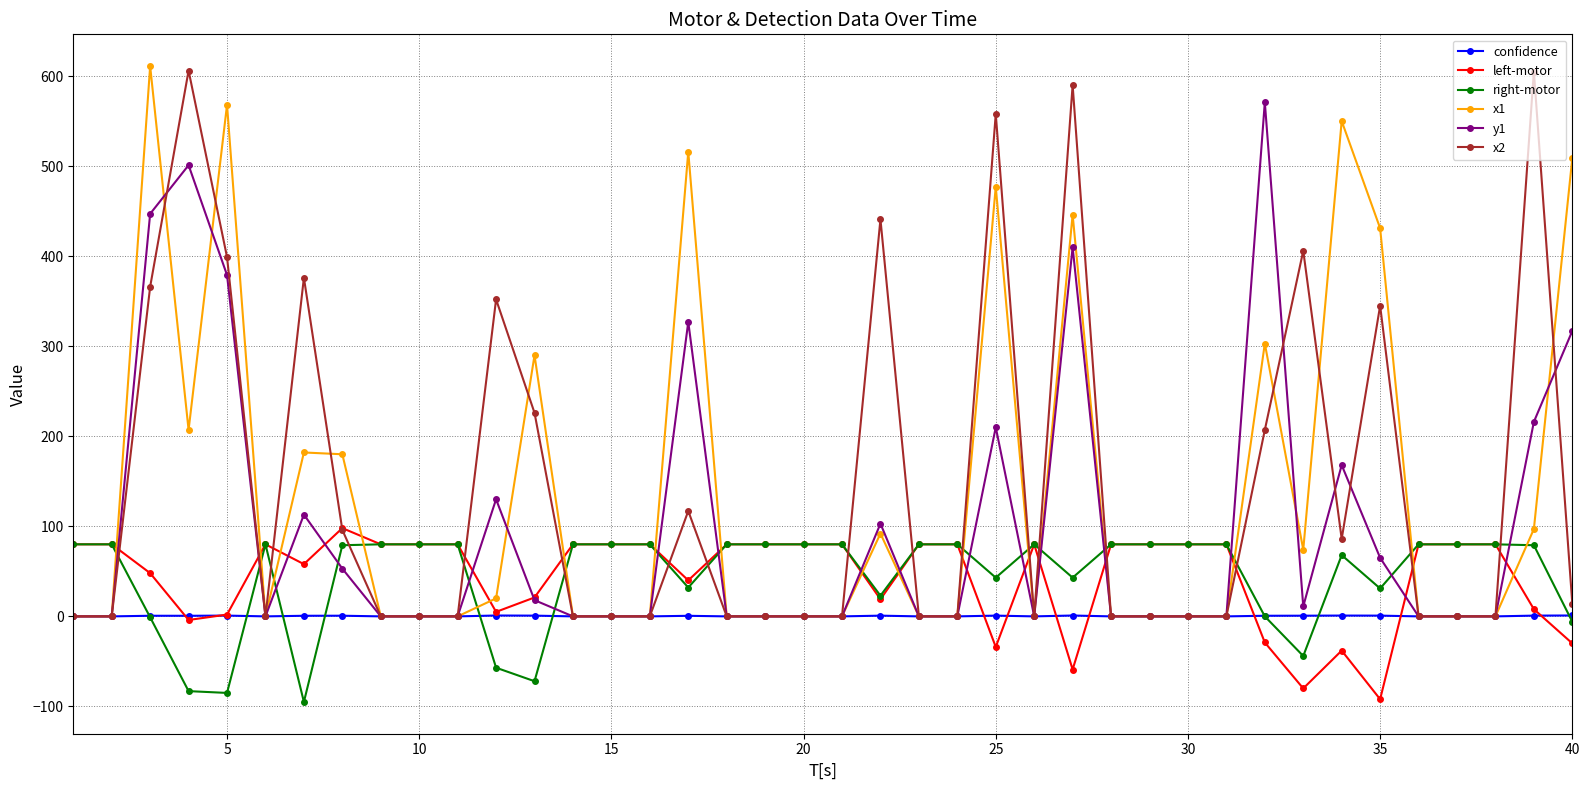

What are all the series names shown in the legend?

confidence, left-motor, right-motor, x1, y1, x2